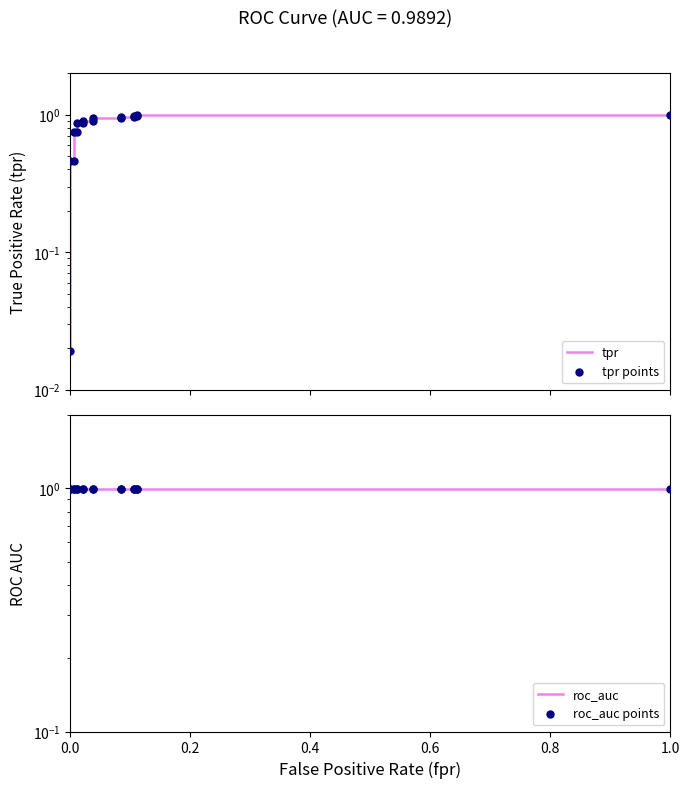

What are all the series names shown in the legend?

tpr, tpr points, roc_auc, roc_auc points